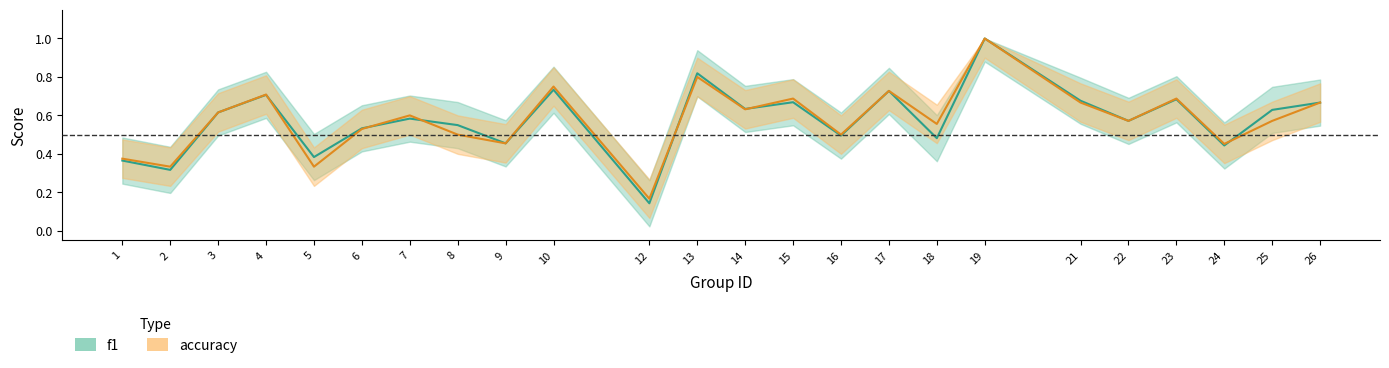

What is the difference between the f1 values at 3 and 19?

0.4